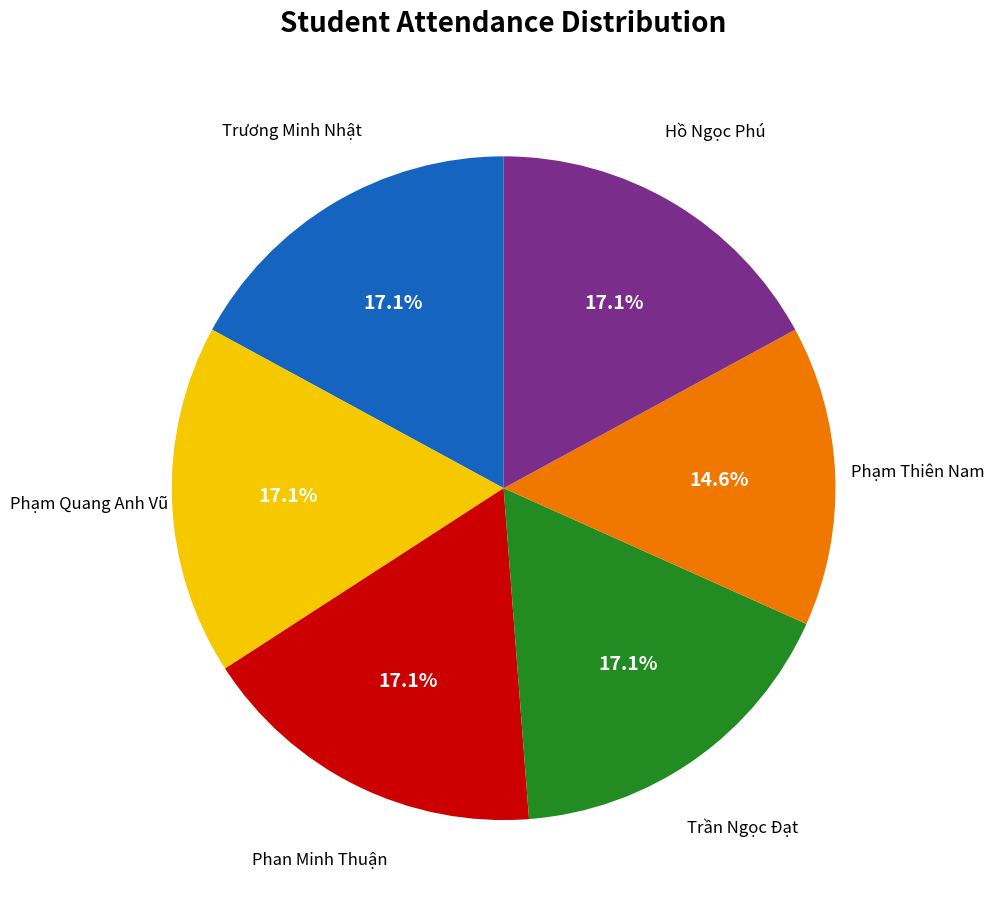

Is there a majority slice in this chart?

No